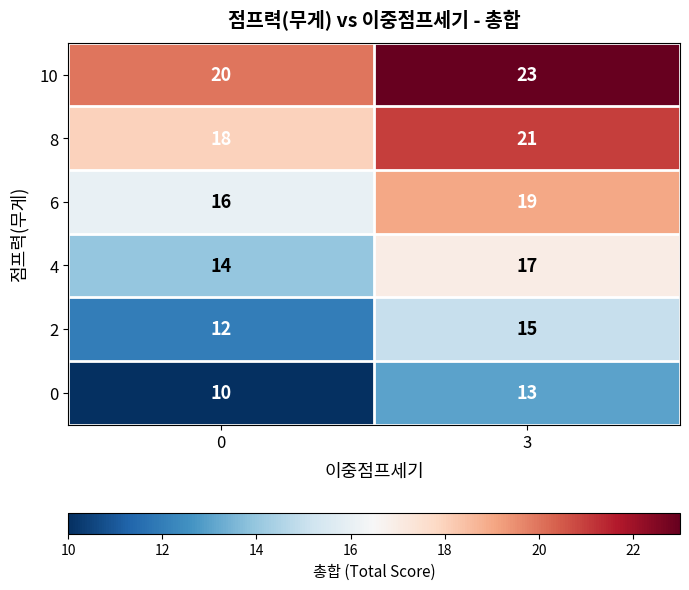

Reading left to right, list all the values displayed in this chart.

10: 0=20	3=23
8: 0=18	3=21
6: 0=16	3=19
4: 0=14	3=17
2: 0=12	3=15
0: 0=10	3=13